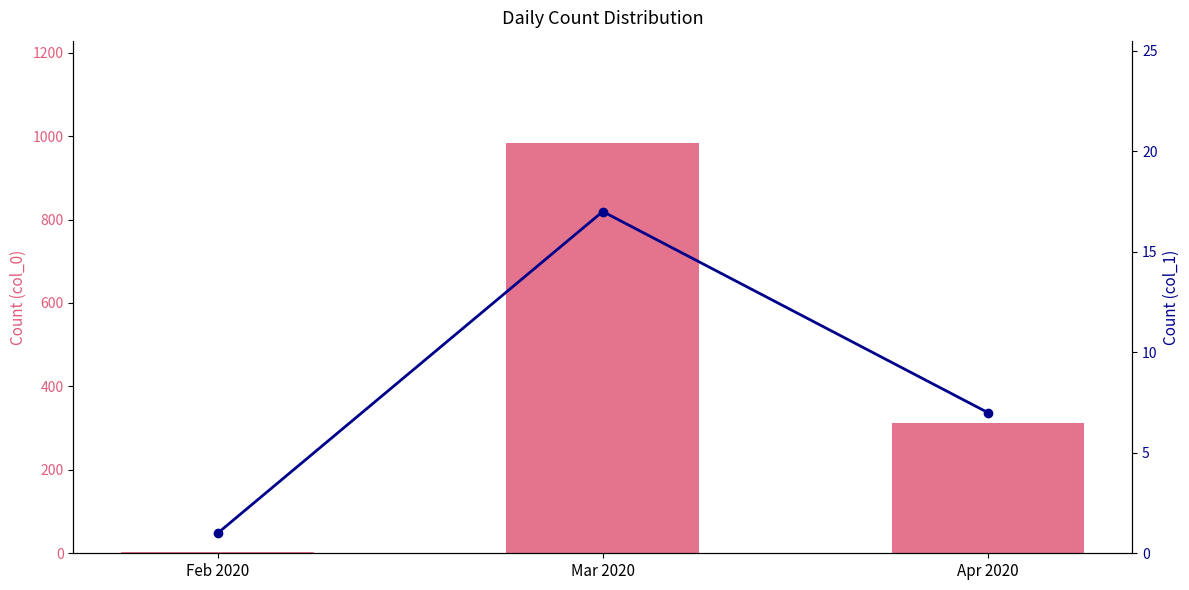

What is the difference between the col_0 values at Feb 2020 and Mar 2020?

981